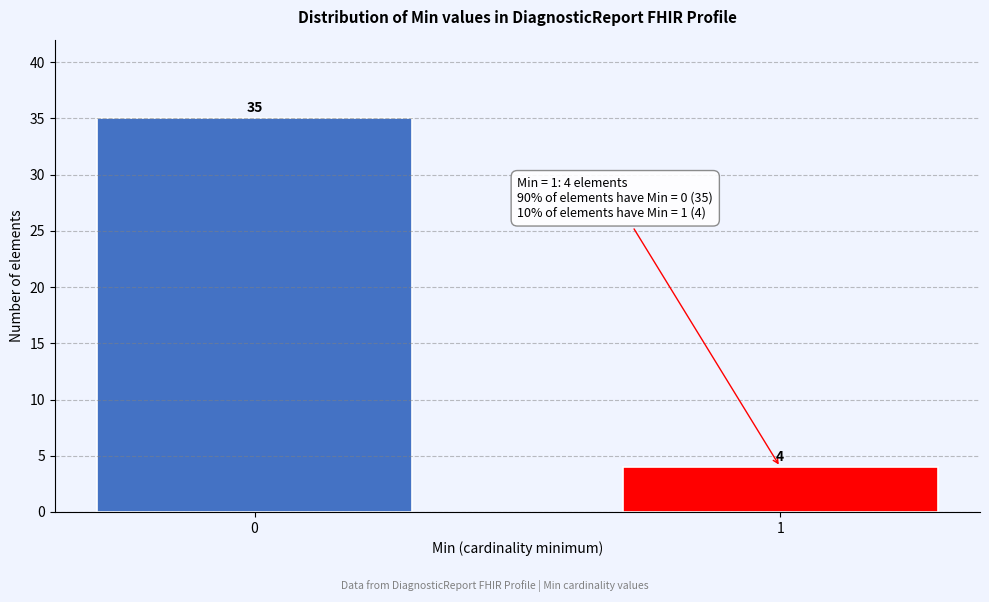

Reading right to left, extract all data points from this chart.

4	35